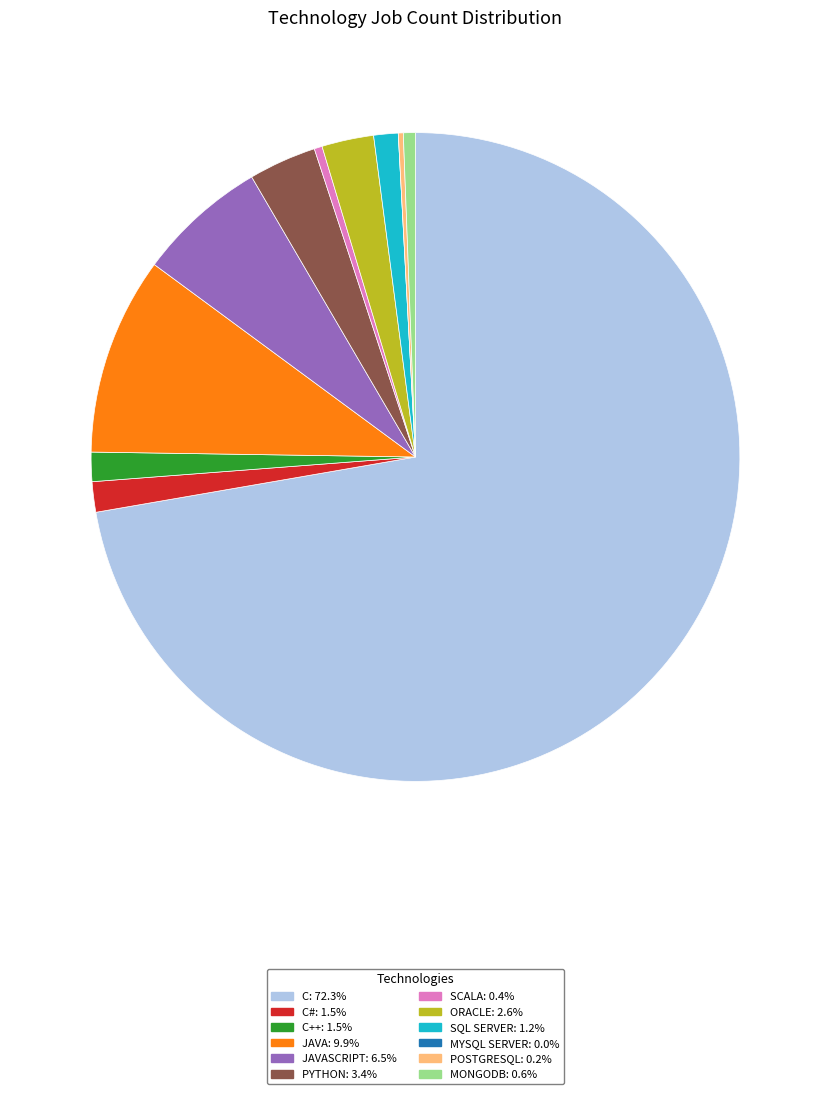

Do C++: 1.5% and SCALA: 0.4% together represent more than half of the pie?

No